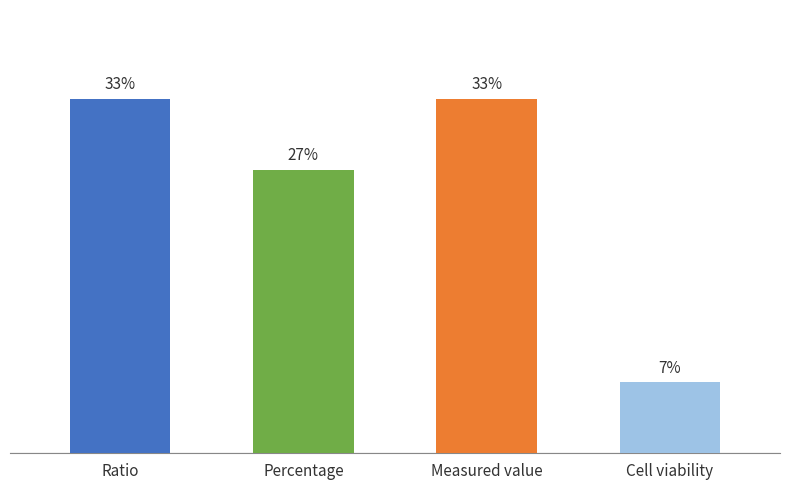

Are the bars horizontal?

No